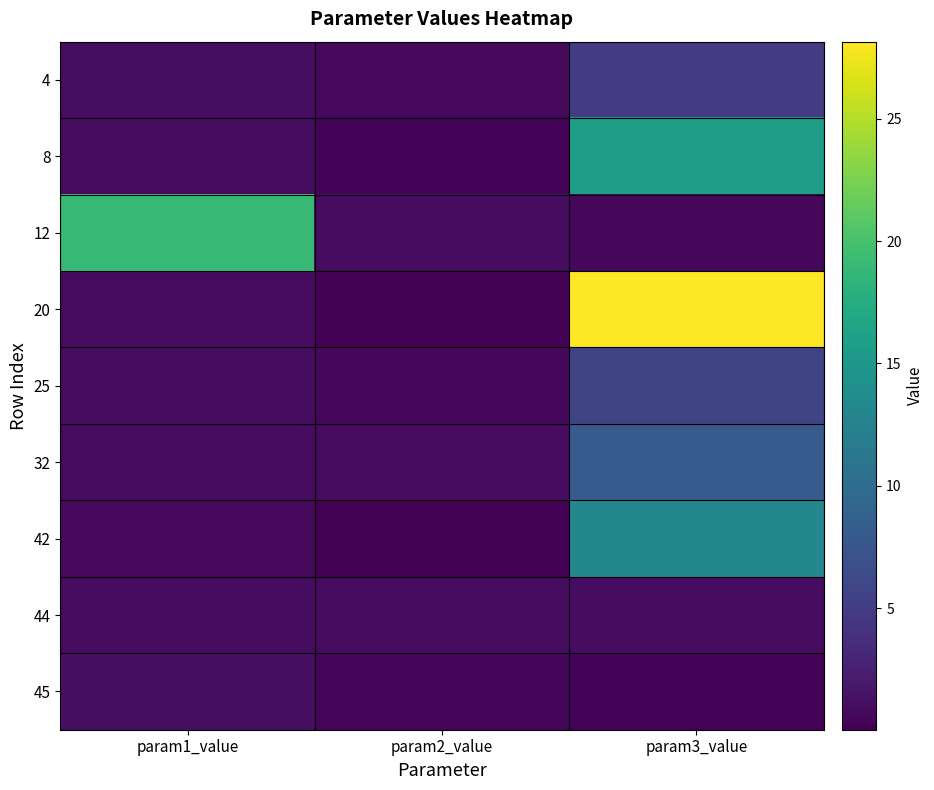

Which series has the largest range (max minus min)?

20